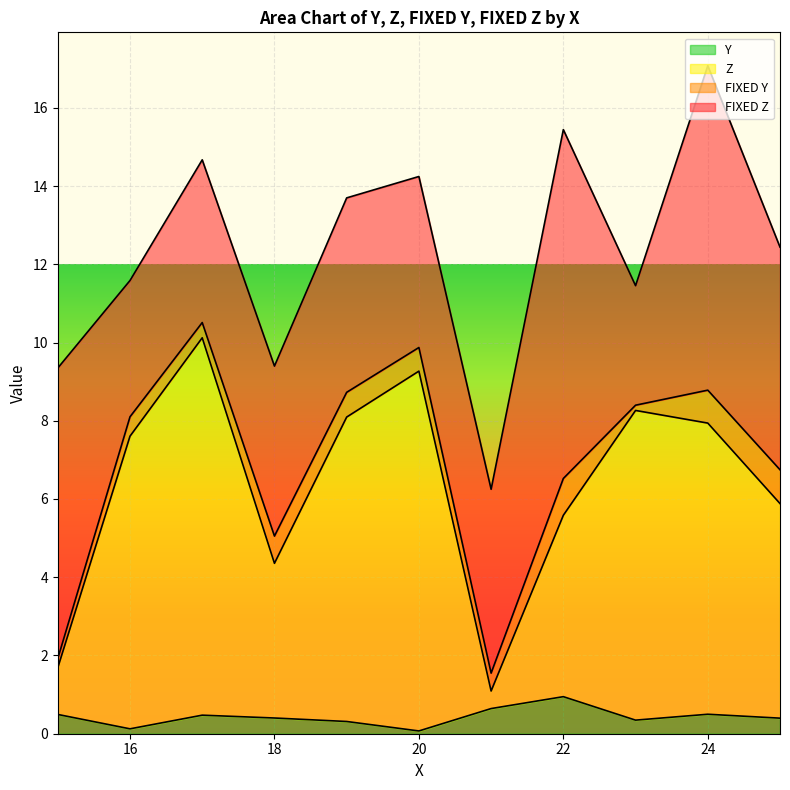

The value of Y at 18 is 0.4. True or false?

True